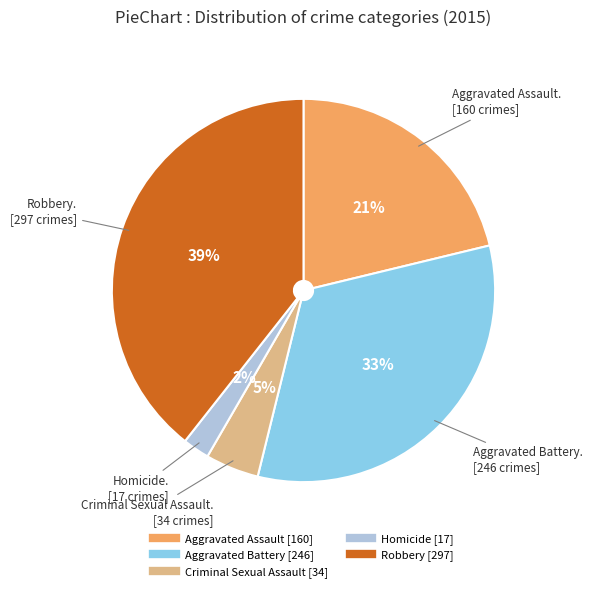

Does Aggravated Assault account for over 50% of the chart?

No